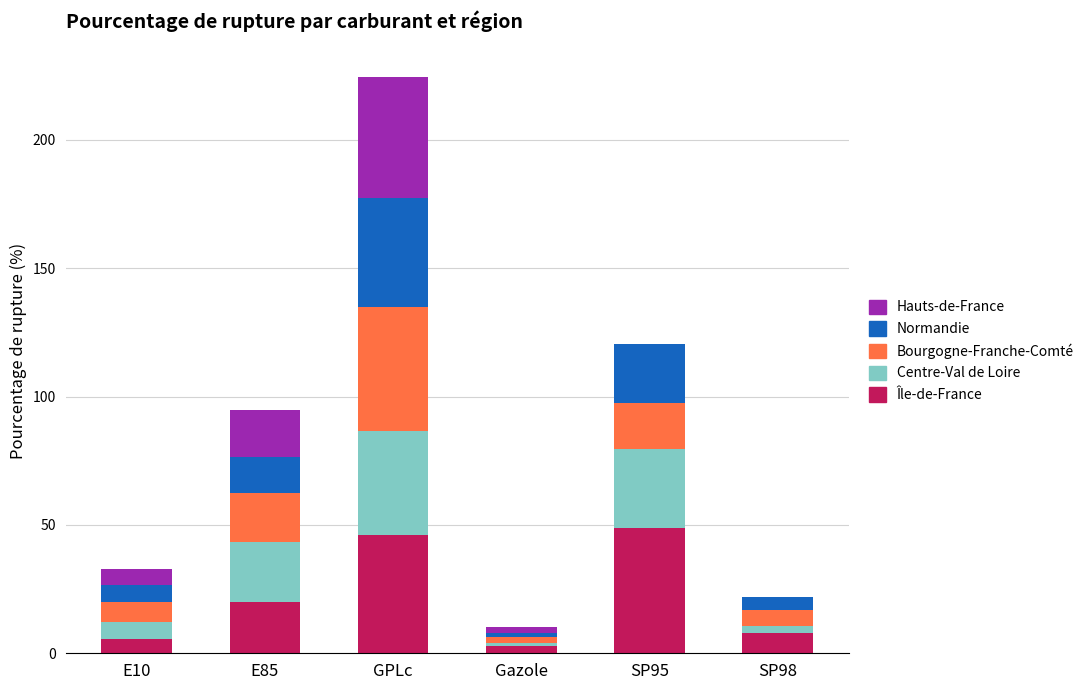

At which category is the sum across all series the highest?

GPLc